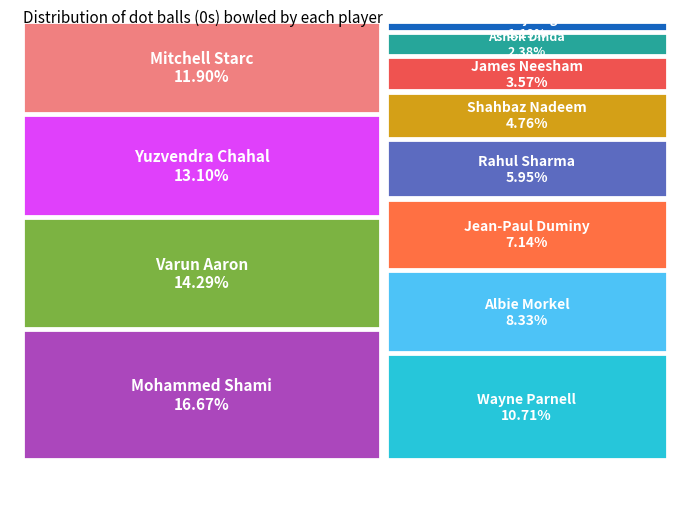

Between Mitchell Starc and Rahul Sharma, which is larger?

Mitchell Starc